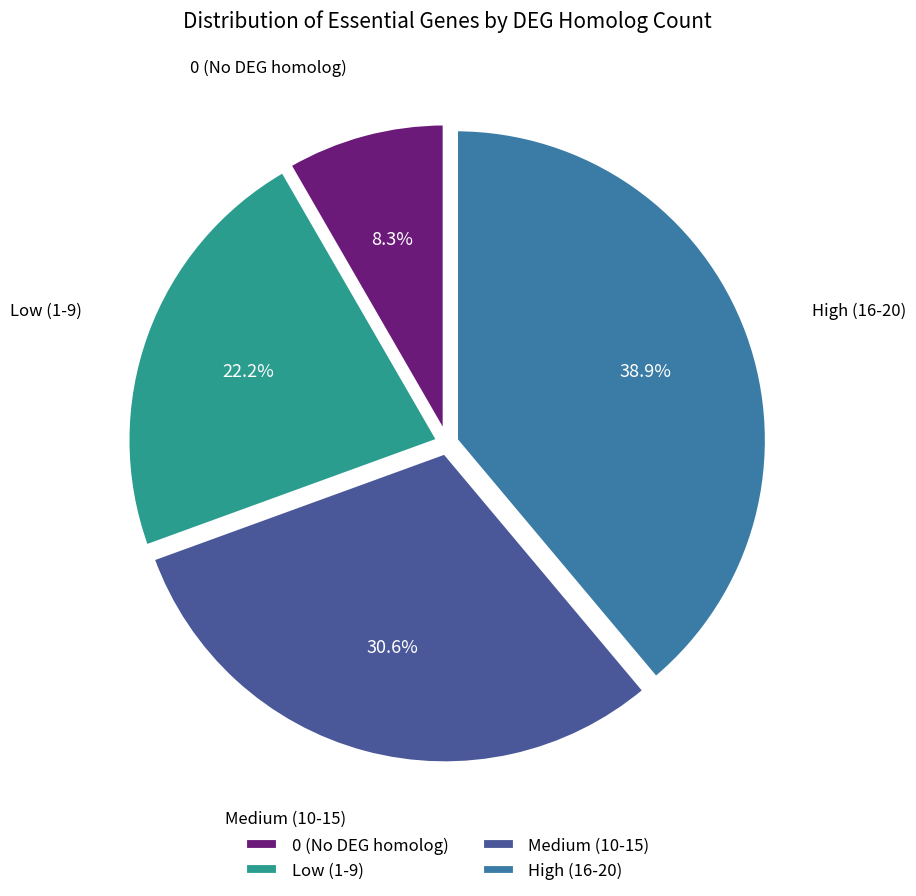

What portion of the pie excludes 0 (No DEG homolog)?

91.7%